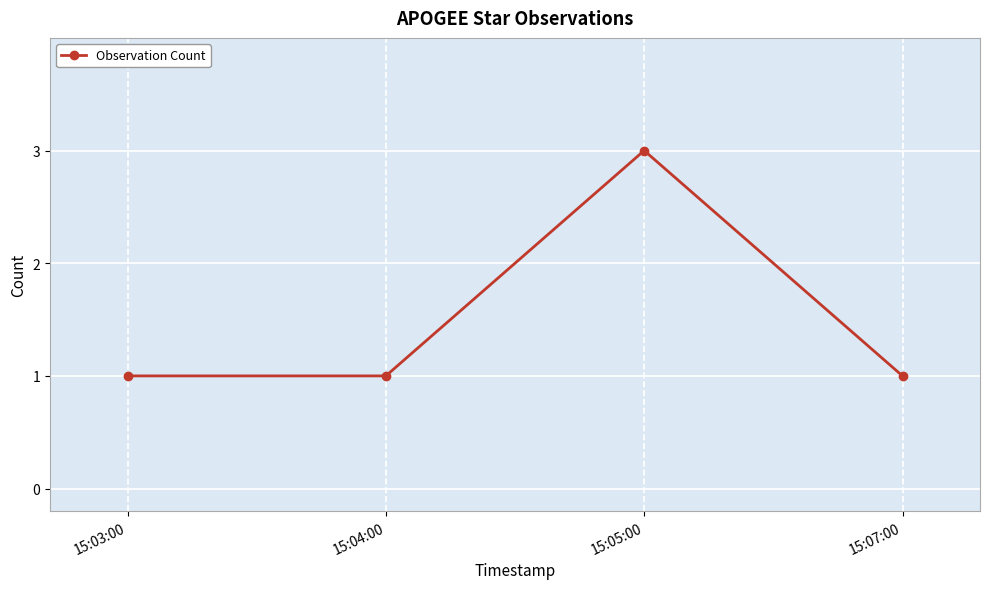

What is the value of the 2nd point from the left?

1